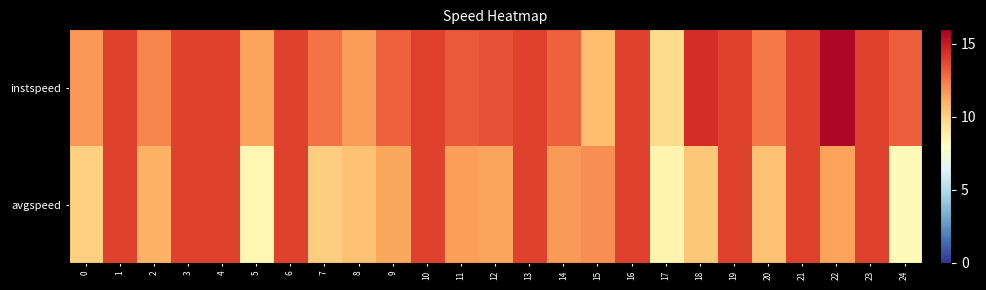

Rank the series by their average value, from highest to lowest.

instspeed, avgspeed